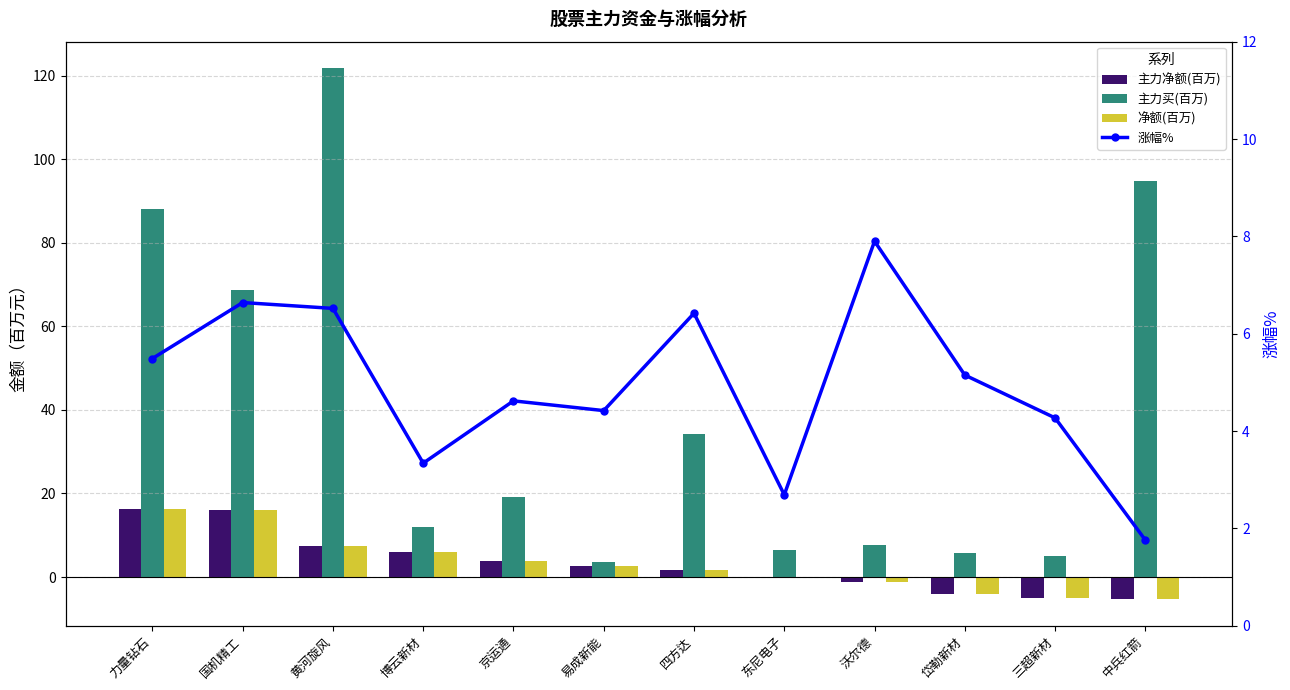

What is the sum of the 主力净额(百万) values at 东尼电子 and 易成新能?

2.5